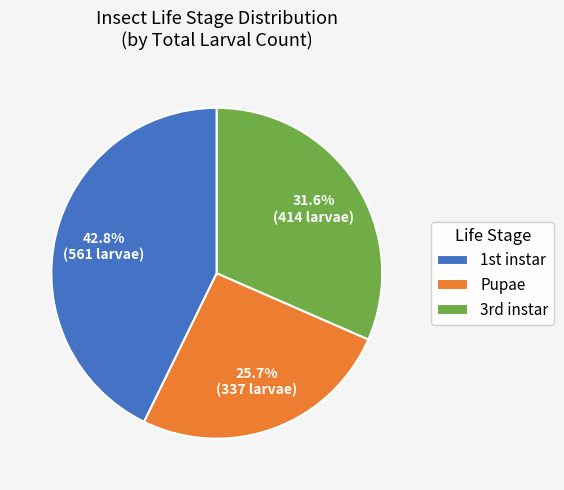

Does Pupae account for over 50% of the chart?

No